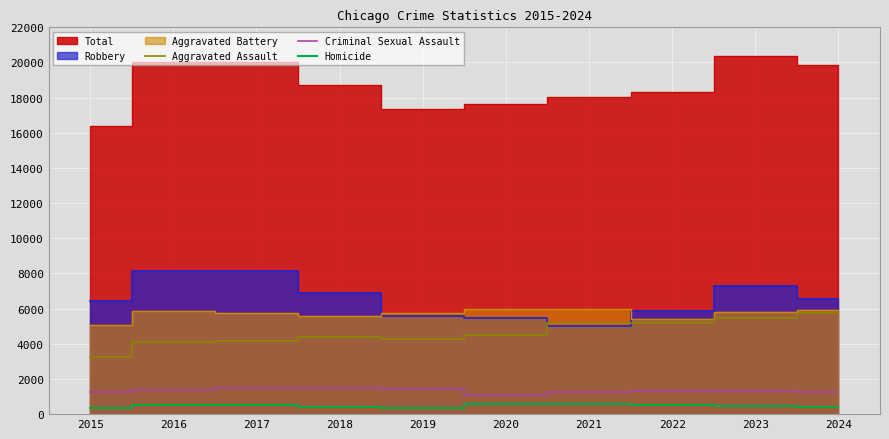

Is it true that Homicide equals 865 at 2022?

False